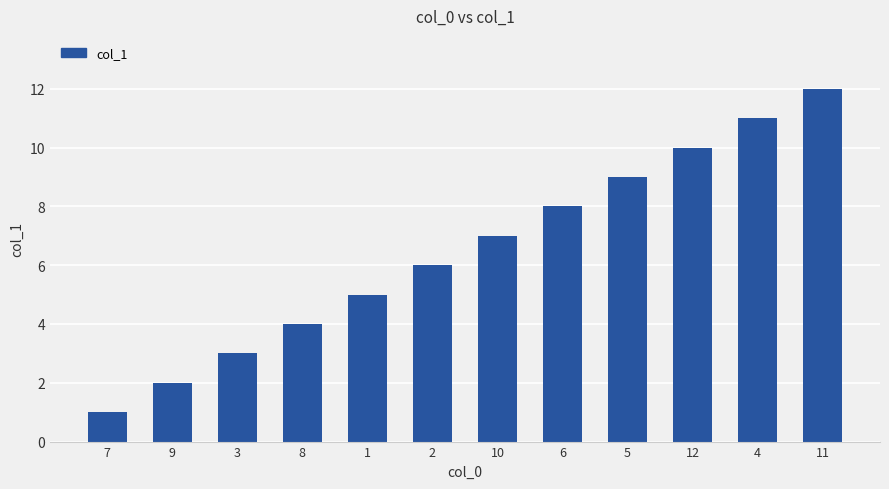

List the labels in order of value, smallest first.

7, 9, 3, 8, 1, 2, 10, 6, 5, 12, 4, 11